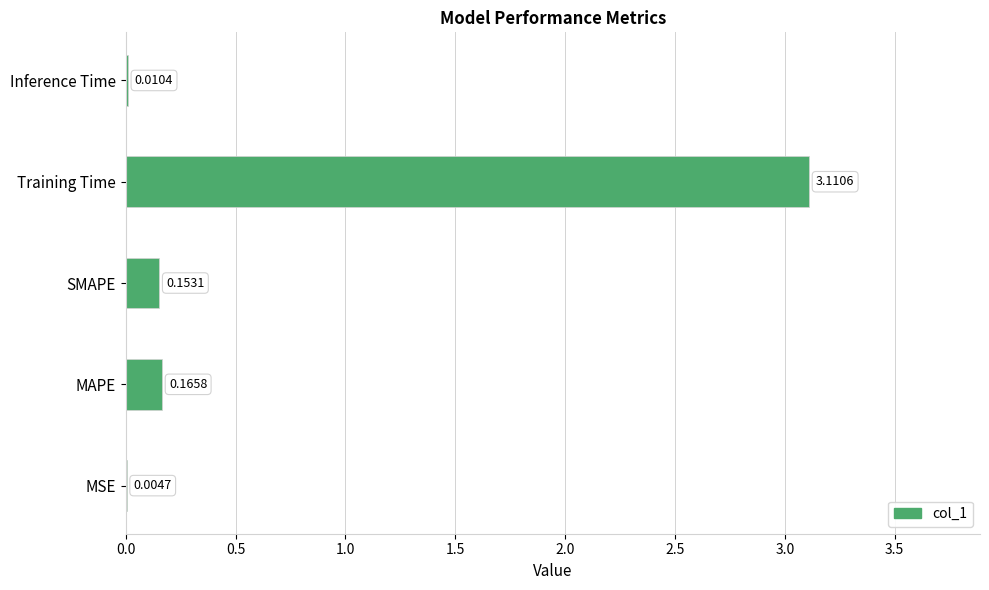

Are the bars horizontal?

Yes